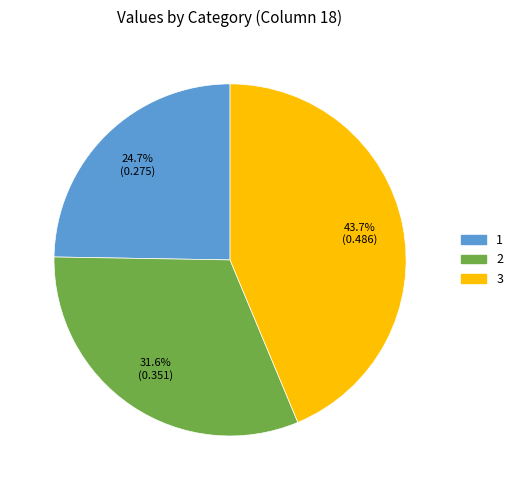

What is the smallest slice in the pie chart?

1